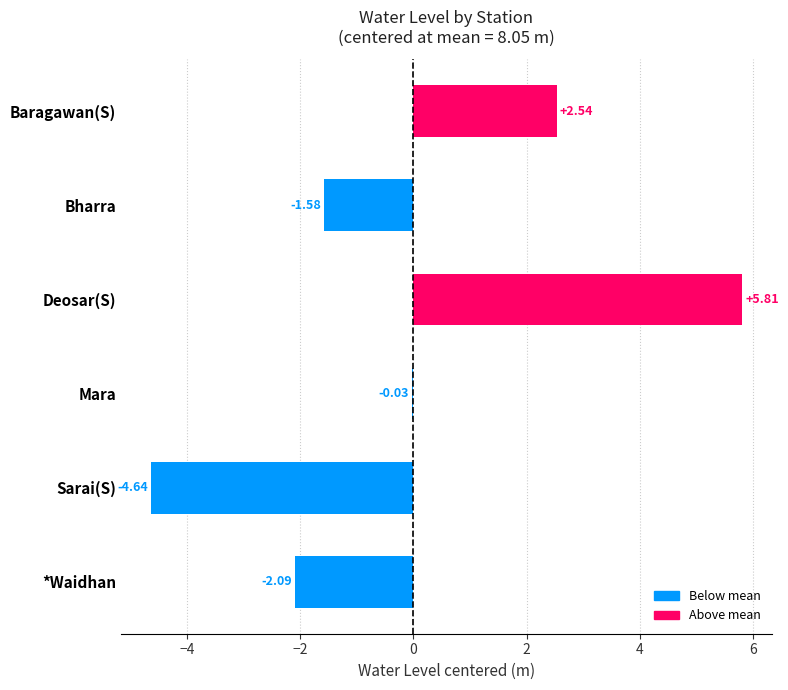

What is the change in value from Bharra to Deosar(S)?

+7.4